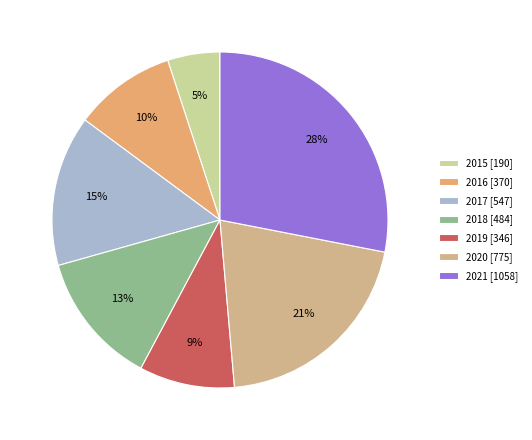

Which has a higher value, 2021 or 2017?

2021